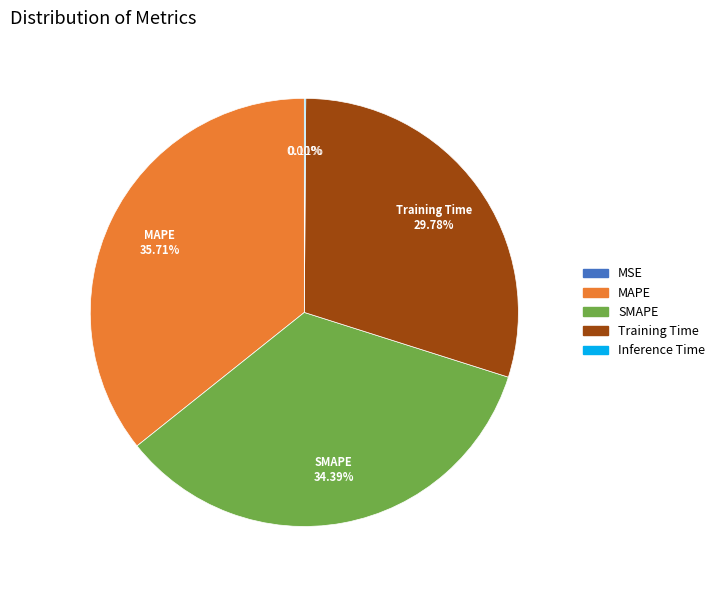

Does any single category account for the majority?

No